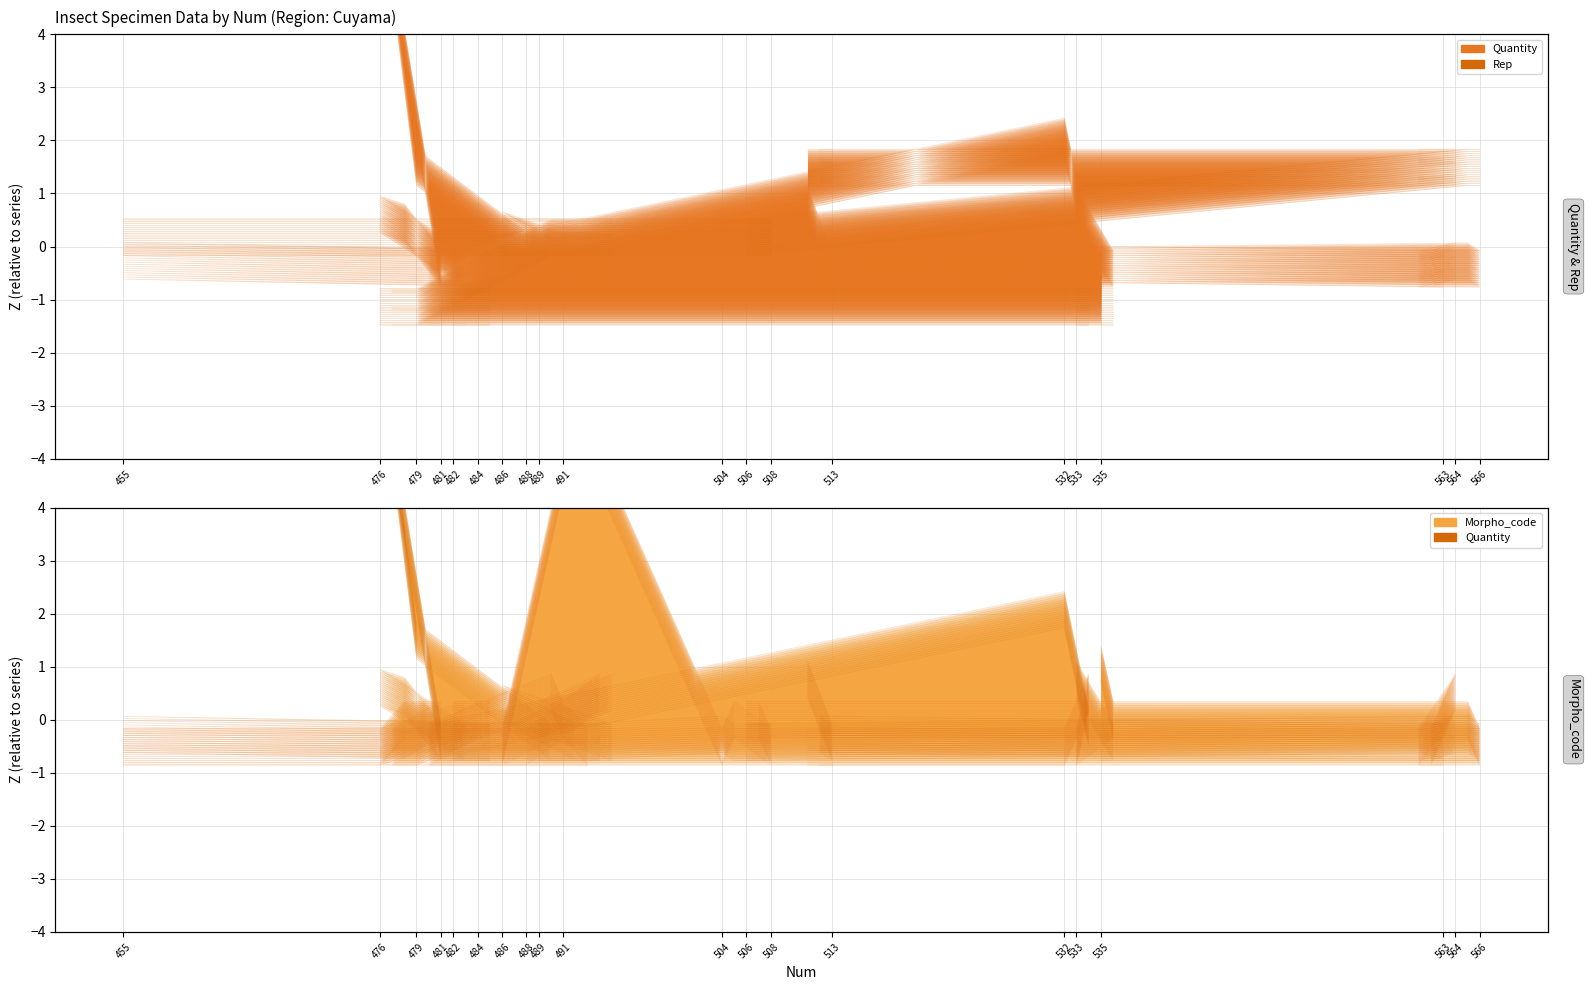

How many categories are shown in the chart?

40